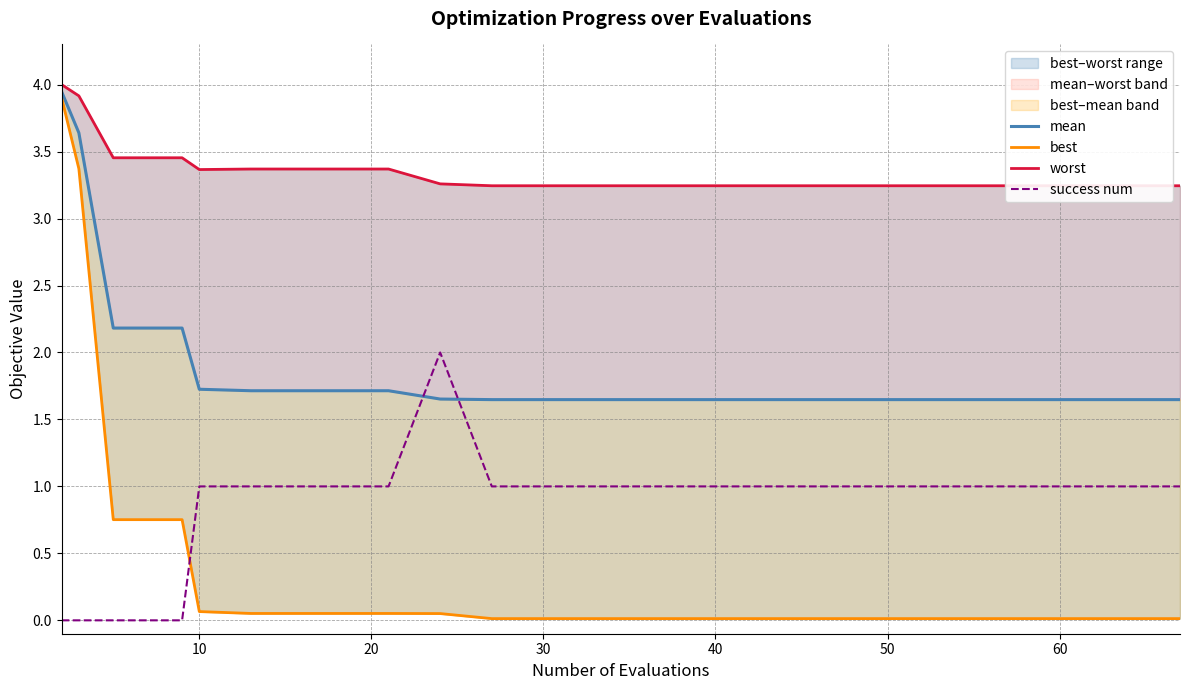

Is this an area chart (filled region under the line)?

No